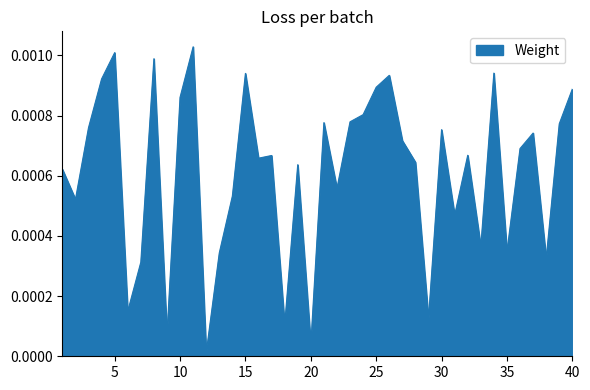

Where is the data nearest to the value 0?

12